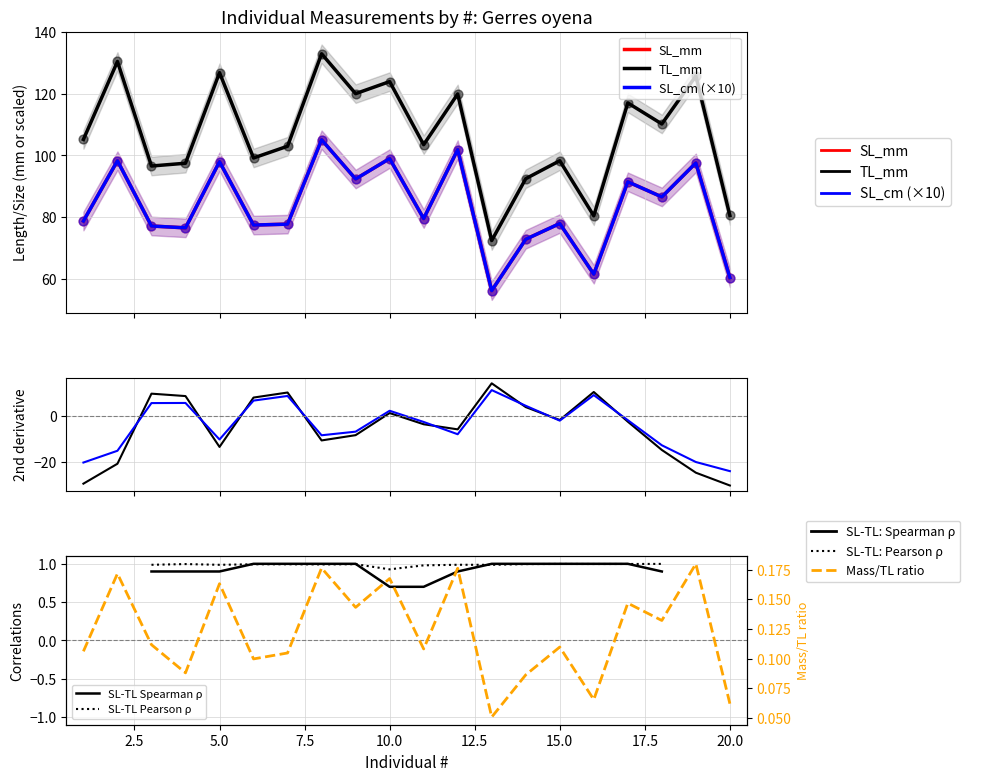

Which series contains the highest Y value?

TL_mm